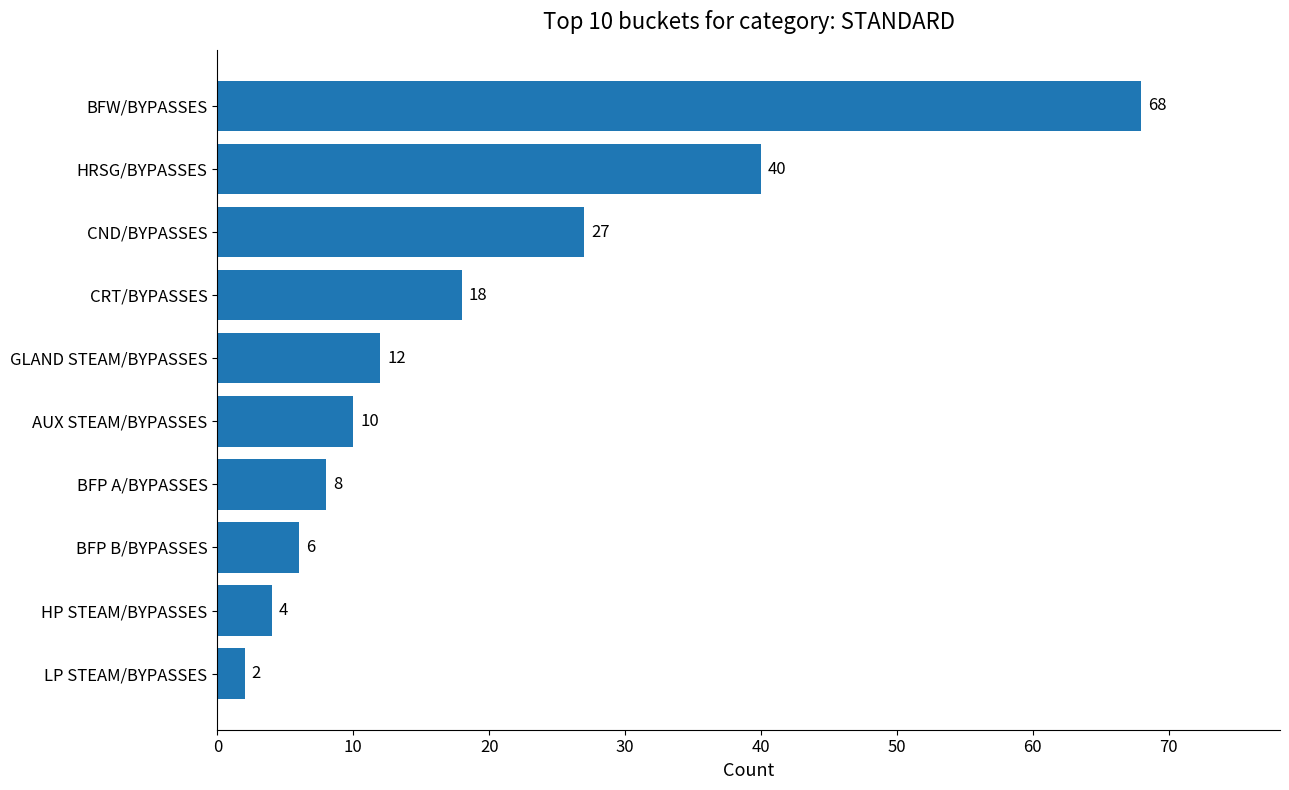

How many bars are there in total?

10